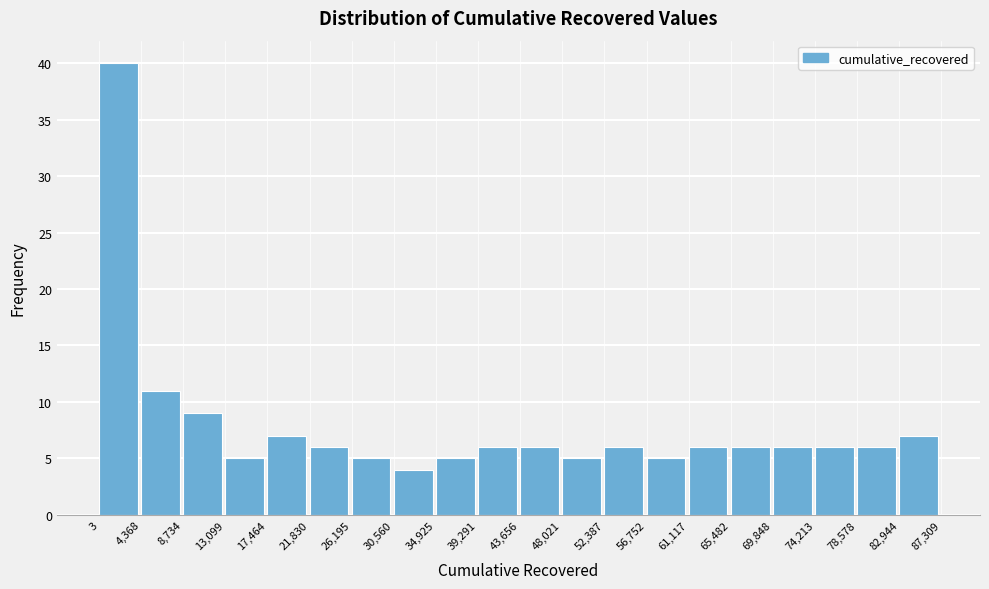

Reading left to right, list every bar in this chart as the range it spans on the x-axis followed by its height. The values are not printed on the chart, so give them approximately, as read against the axis.

3 to 4,368: 40
4,368 to 8,734: 11
8,734 to 13,099: 9
13,099 to 17,464: 5
17,464 to 21,830: 7
21,830 to 26,195: 6
26,195 to 30,560: 5
30,560 to 34,925: 4
34,925 to 39,291: 5
39,291 to 43,656: 6
43,656 to 48,021: 6
48,021 to 52,387: 5
52,387 to 56,752: 6
56,752 to 61,117: 5
61,117 to 65,482: 6
65,482 to 69,848: 6
69,848 to 74,213: 6
74,213 to 78,578: 6
78,578 to 82,944: 6
82,944 to 87,309: 7